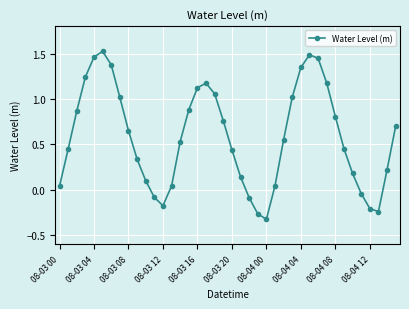

What is the value of the 40th point from the left?

0.7